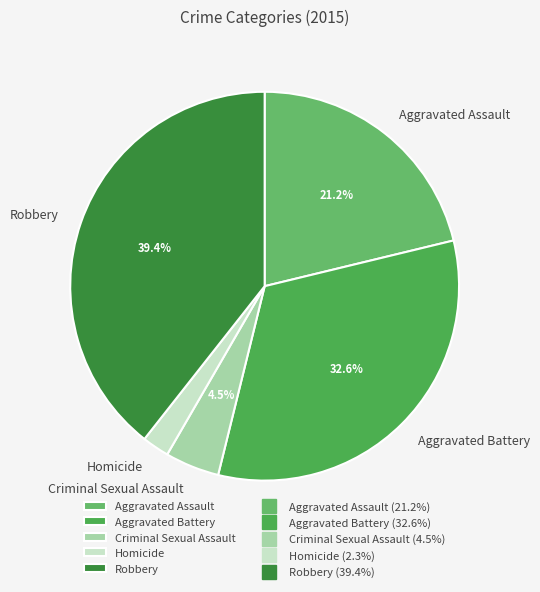

Which slice is the smallest?

Homicide